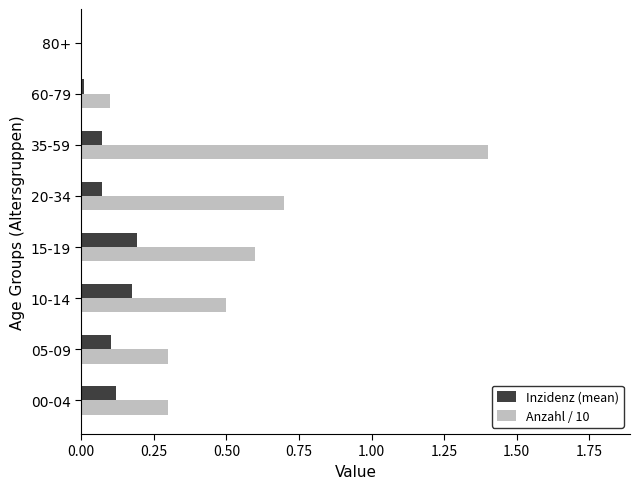

What is the sum of the Anzahl / 10 values at 15-19 and 10-14?

1.1